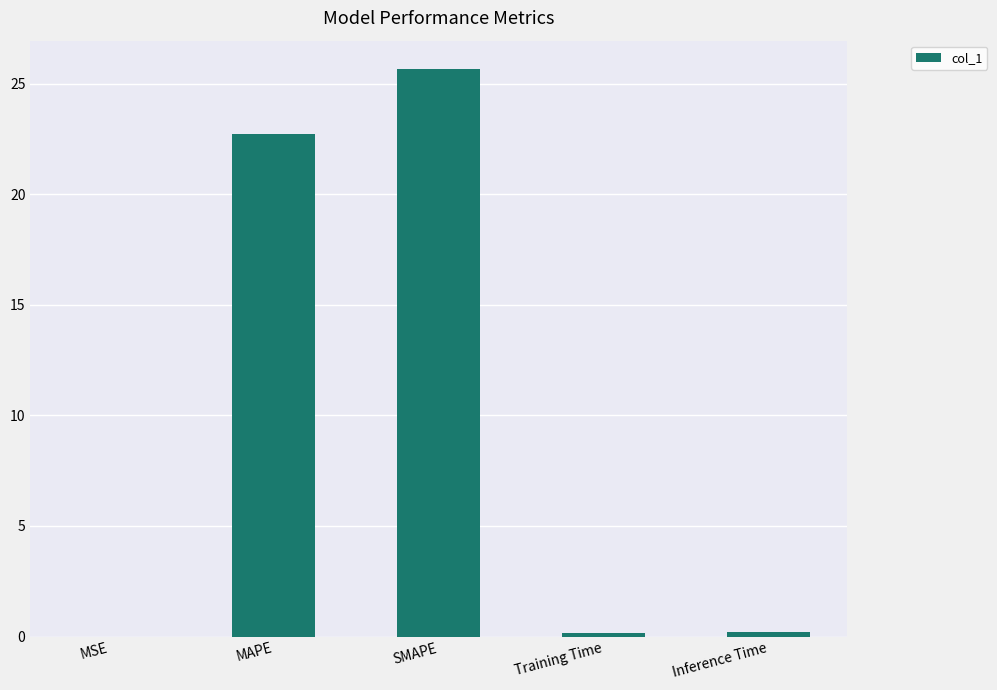

What is the maximum value shown in the chart?

25.7